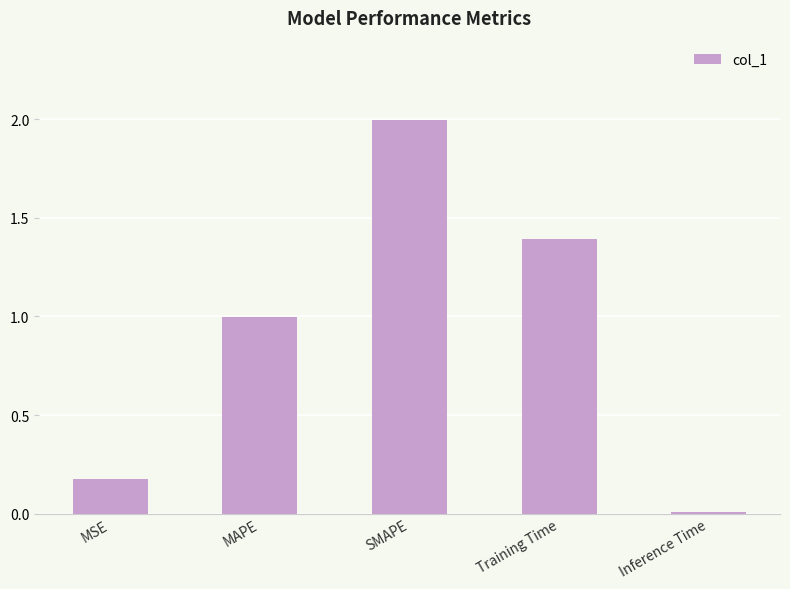

What value does the data have at MAPE?

1.0